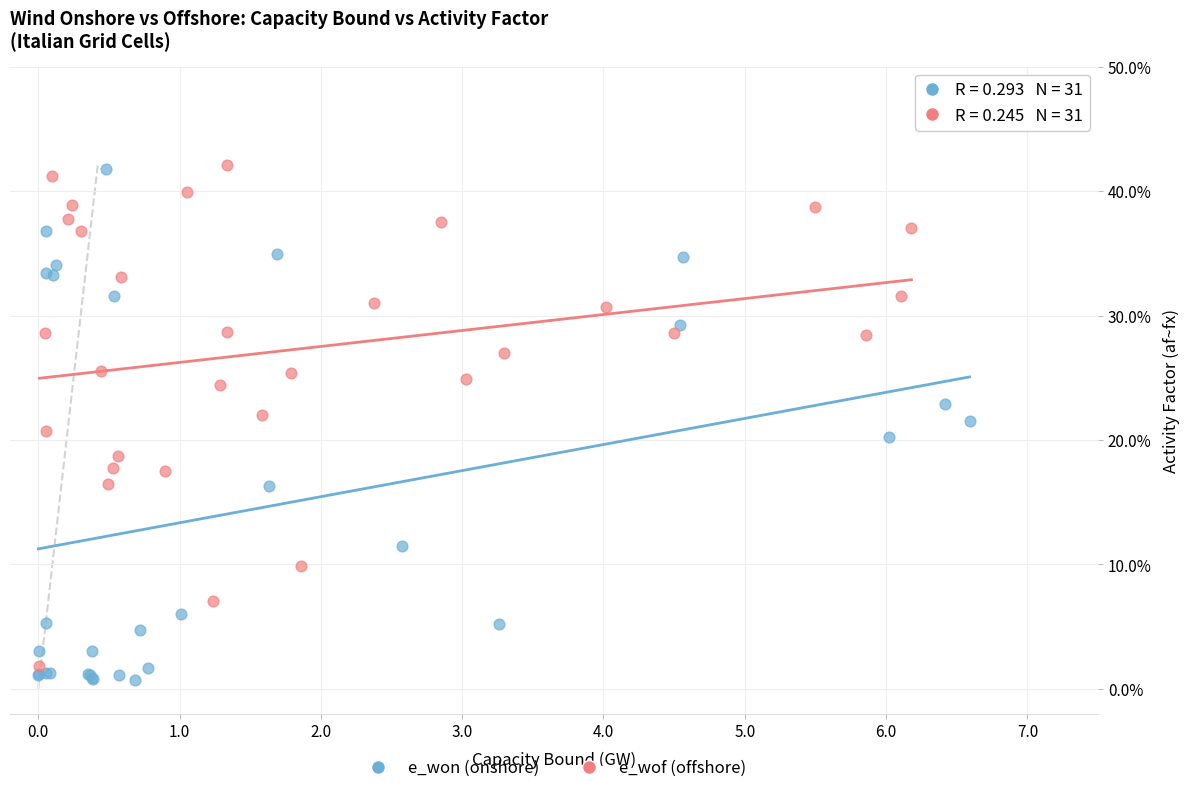

Which series contains the lowest Y value?

e_won (onshore)